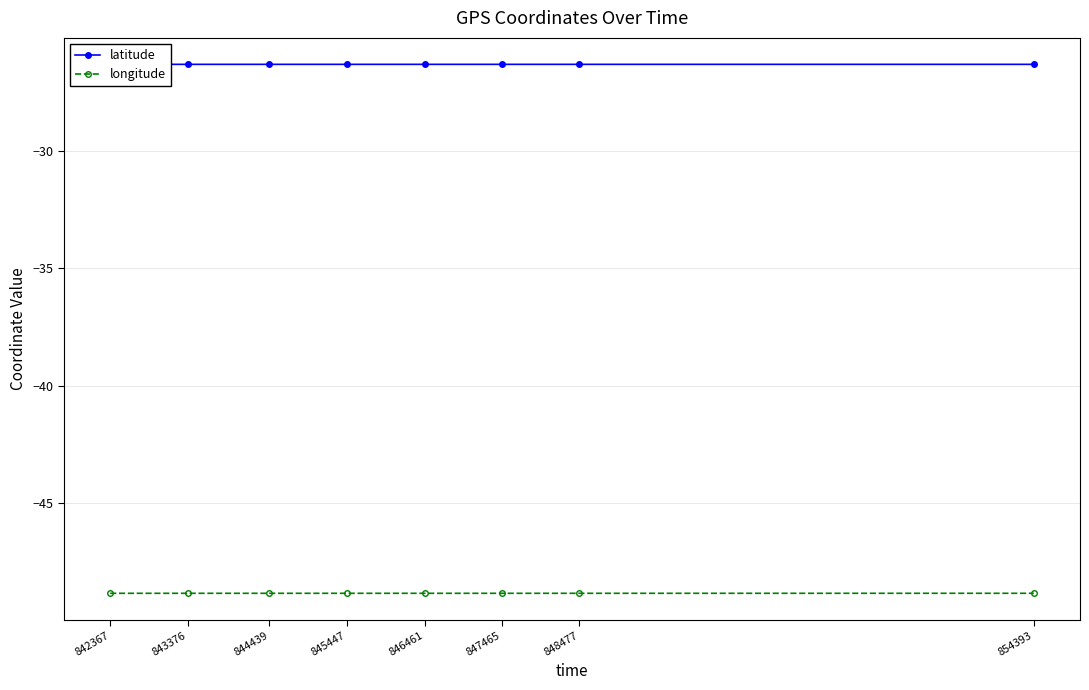

What is the total value across all series at 844439?

-75.2